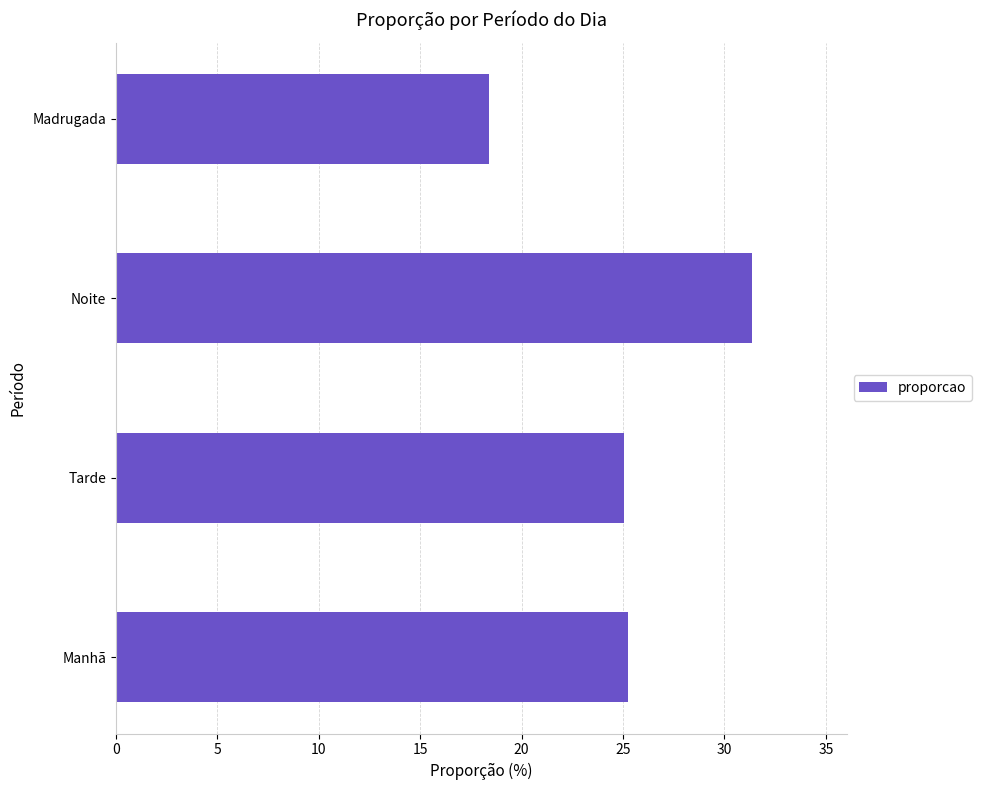

What is the sum of the values at Tarde and Madrugada?

43.4